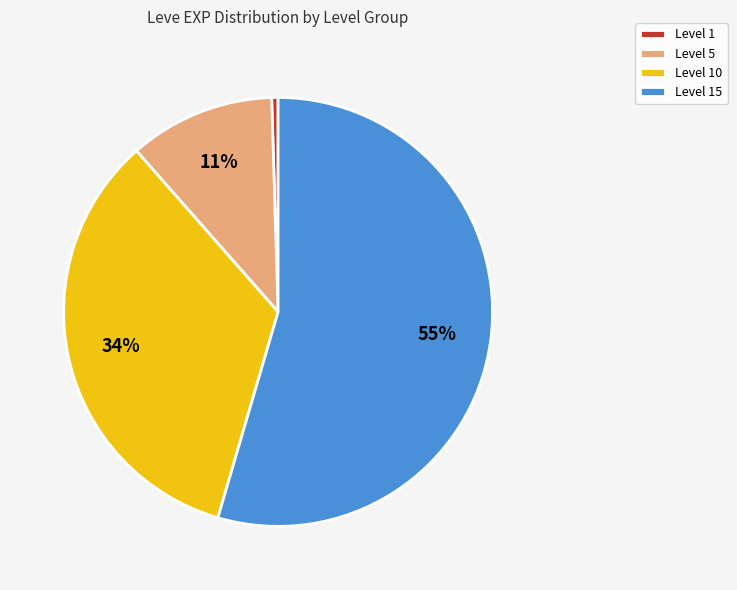

Approximately how many times larger is the value at Level 10 compared to Level 15?

0.6